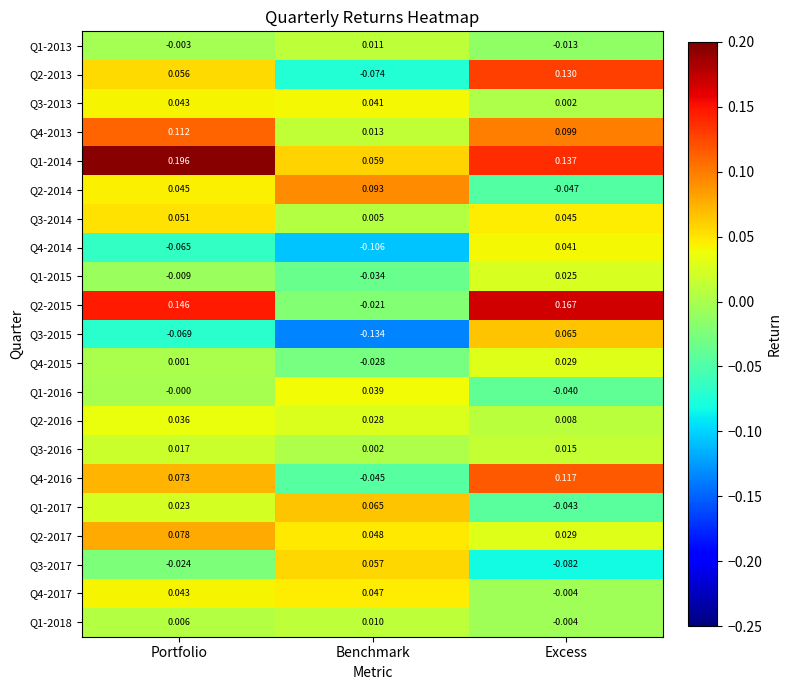

Which series has the widest spread of values?

Q2-2013